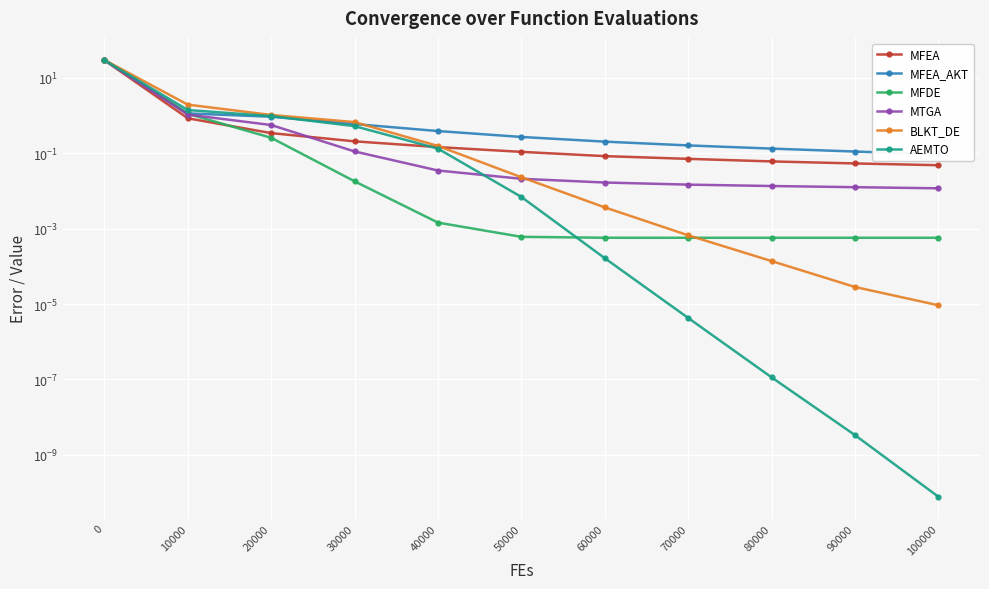

Which has a higher value, 90000 or 30000?

30000